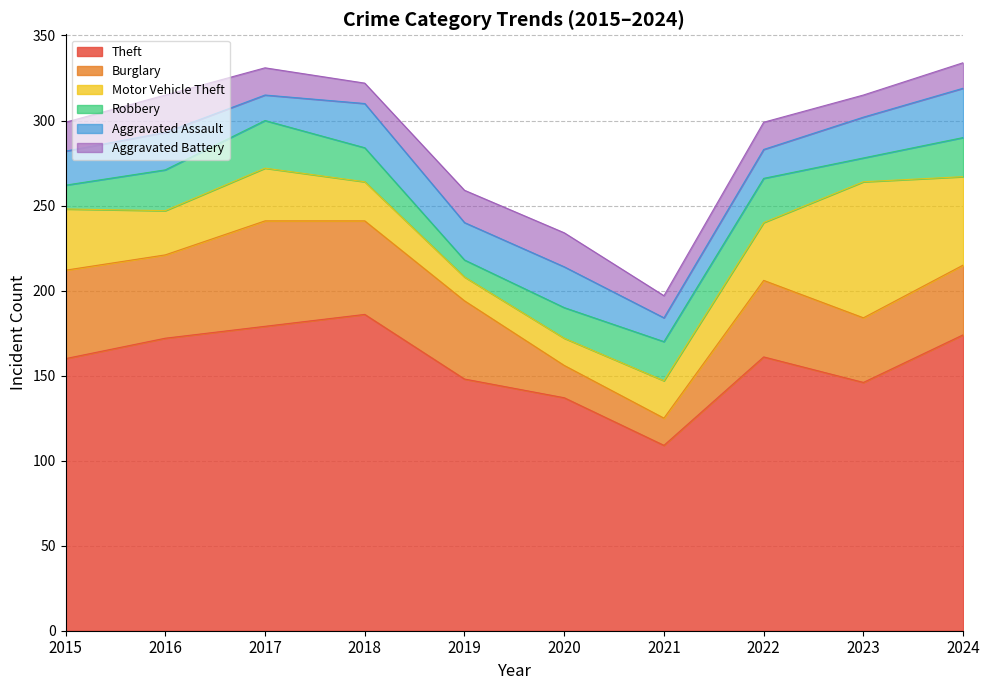

Reading left to right, what are all the values shown in this chart?

Theft: 2015=160	2016=172	2017=179	2018=186	2019=148	2020=137	2021=109	2022=161	2023=146	2024=174
Burglary: 2015=52	2016=49	2017=62	2018=55	2019=46	2020=19	2021=16	2022=45	2023=38	2024=41
Motor Vehicle Theft: 2015=36	2016=26	2017=31	2018=23	2019=14	2020=16	2021=22	2022=34	2023=80	2024=52
Robbery: 2015=14	2016=24	2017=28	2018=20	2019=10	2020=18	2021=23	2022=26	2023=14	2024=23
Aggravated Assault: 2015=20	2016=22	2017=15	2018=26	2019=22	2020=24	2021=14	2022=17	2023=24	2024=29
Aggravated Battery: 2015=17	2016=22	2017=16	2018=12	2019=19	2020=20	2021=13	2022=16	2023=13	2024=15